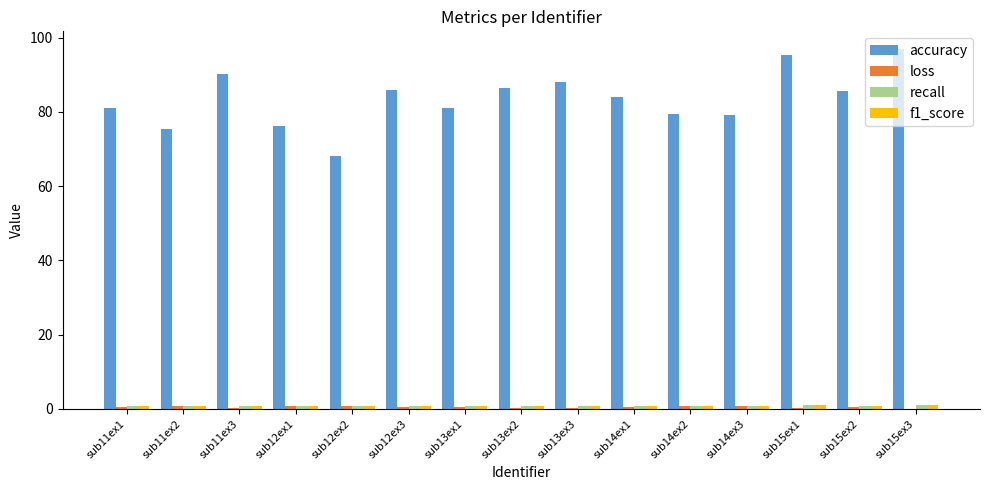

Which series changed the most between sub15ex1 and sub15ex2?

accuracy